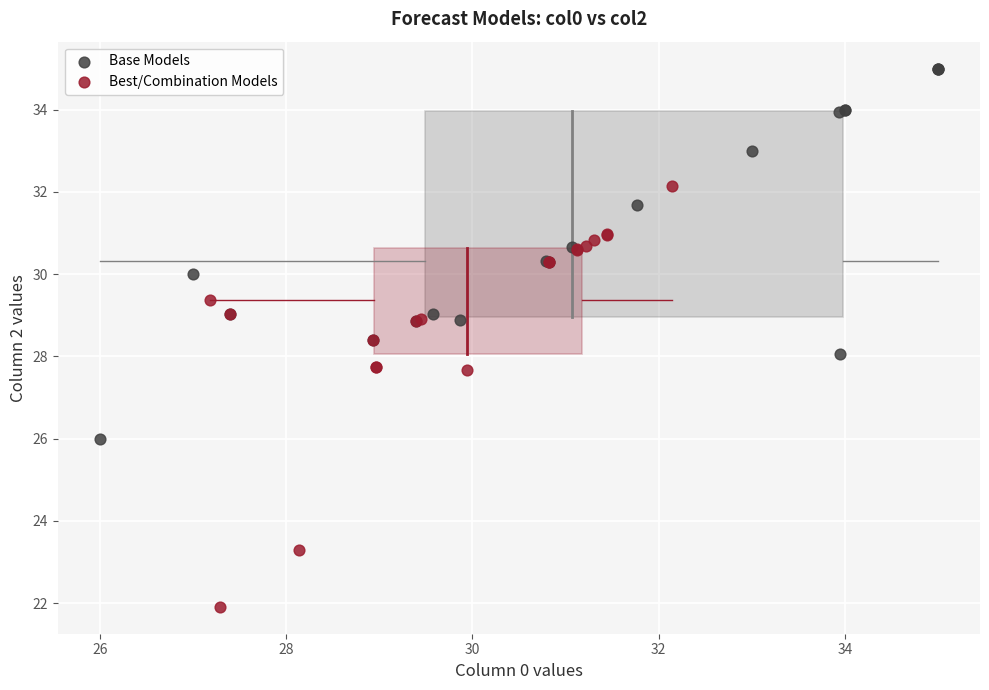

Which series reaches the maximum Y coordinate?

Base Models